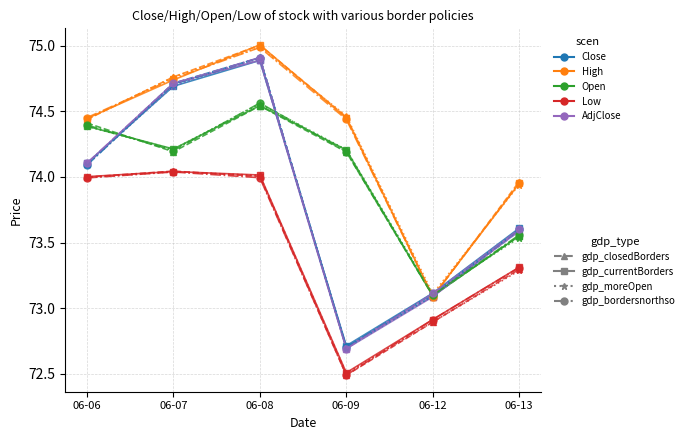

Which category has the highest value across all series?

06-08